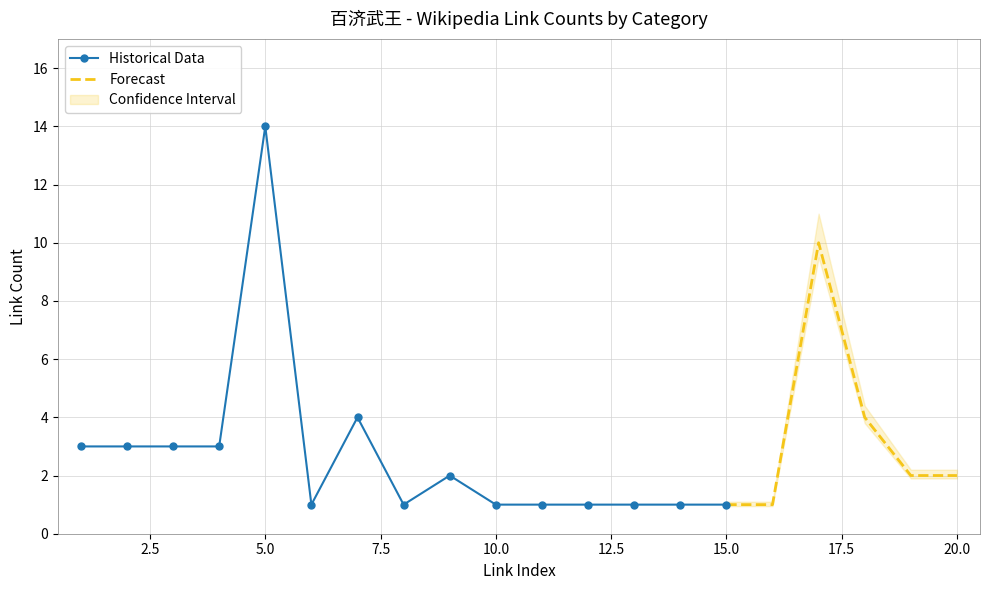

Reading left to right, what are all the values shown in this chart?

link_count: 3	3	3	3	14	1	4	1	2	1	1	1	1	1	1	1	10	4	2	2
index: 1	2	3	4	5	6	7	8	9	10	11	12	13	14	15	16	17	18	19	20